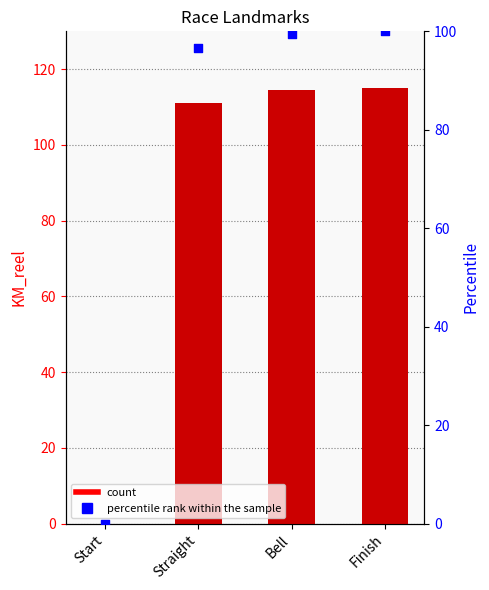

Which series has the largest total across all categories?

KM_reel